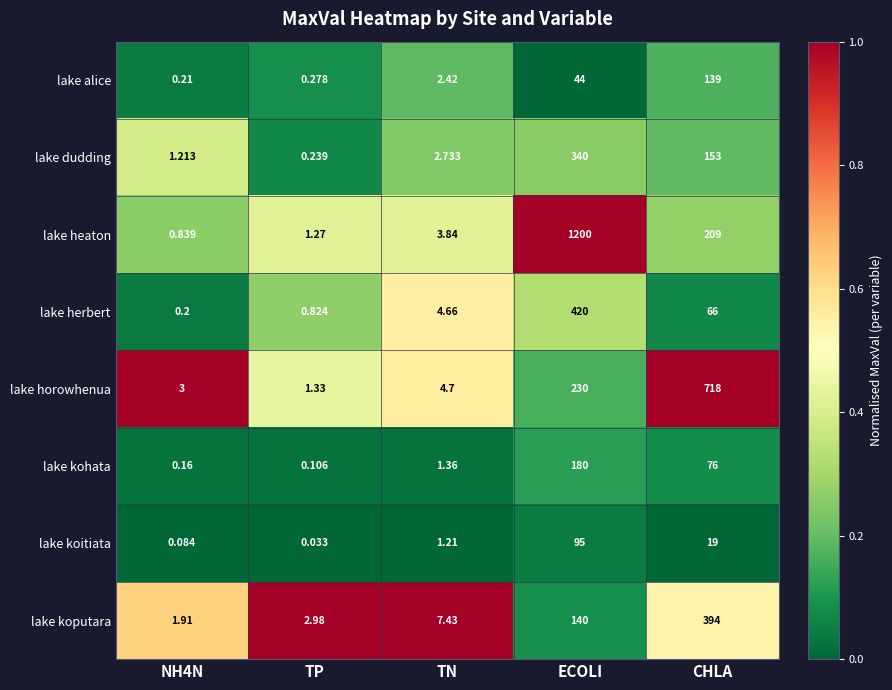

At TP, list the series in order from smallest to largest.

lake koitiata, lake kohata, lake dudding, lake alice, lake herbert, lake heaton, lake horowhenua, lake koputara